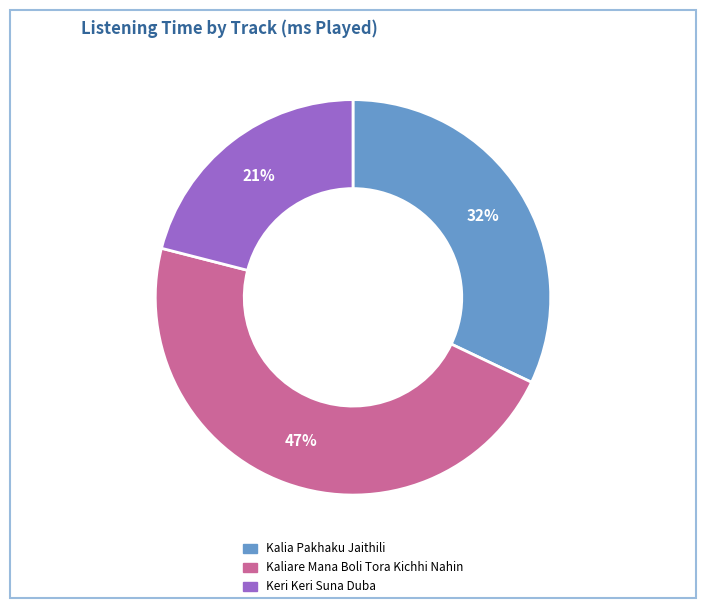

Which slice is the smallest?

Keri Keri Suna Duba